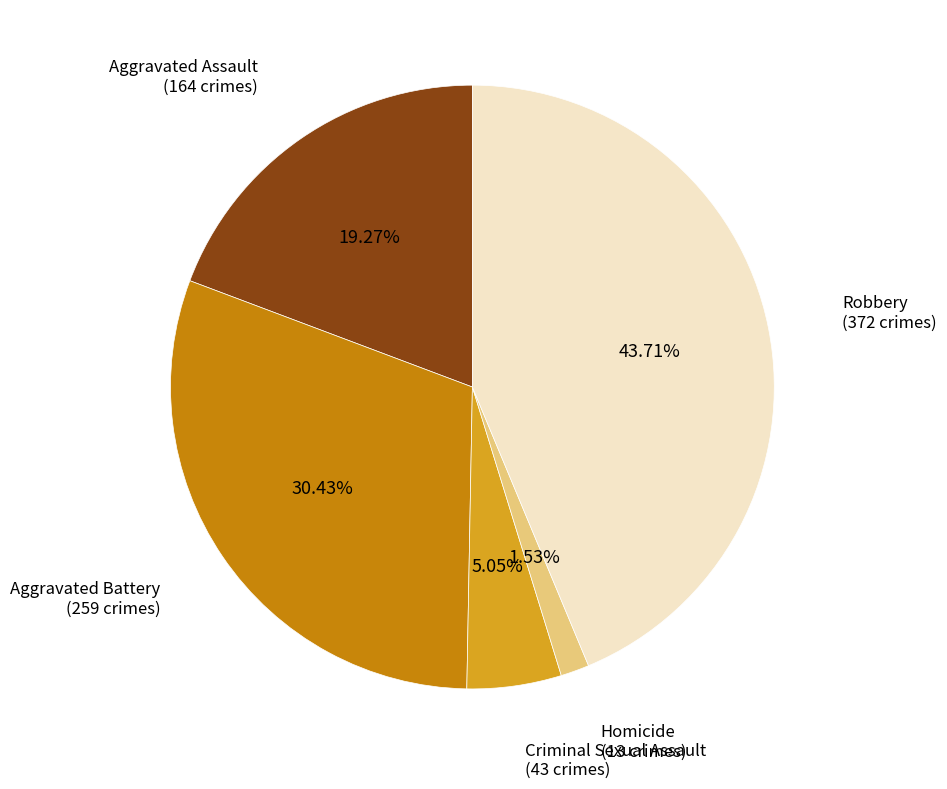

Does any single category account for the majority?

No